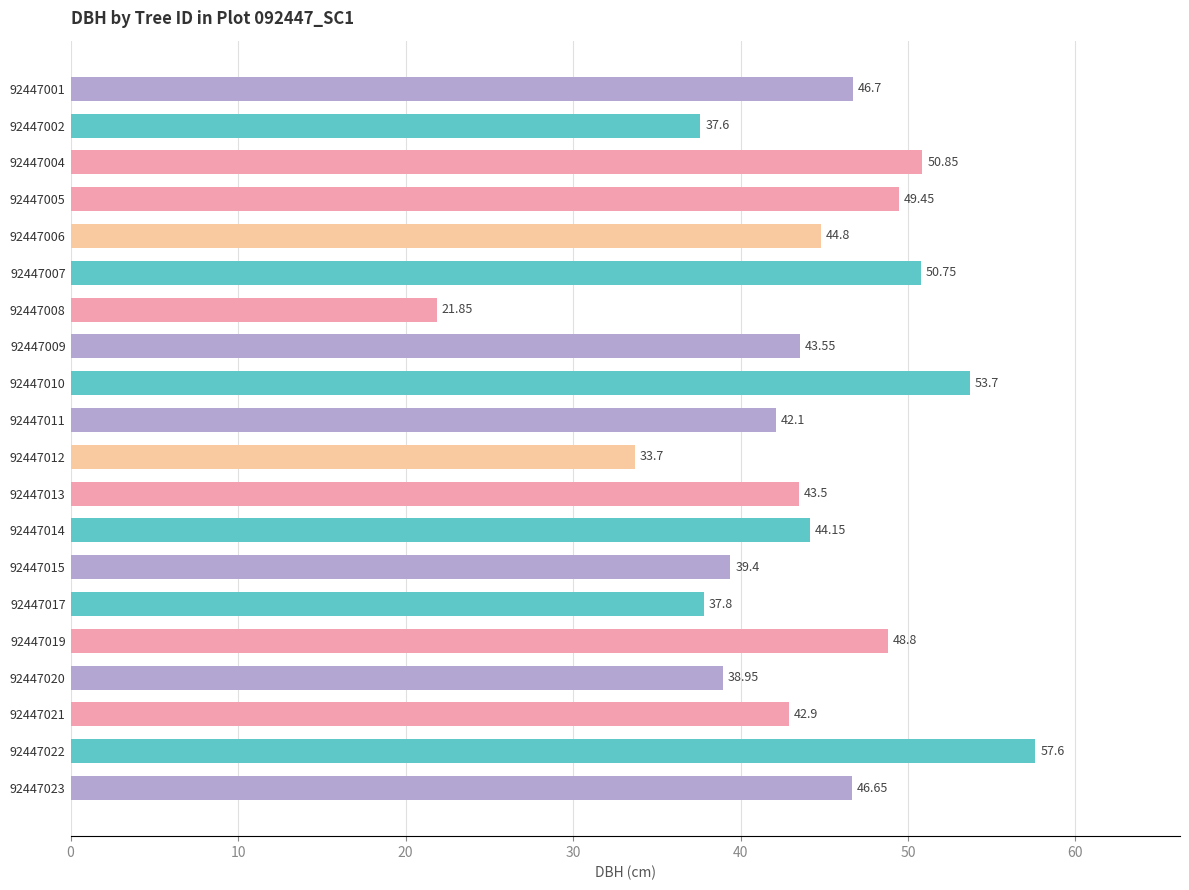

How many data points are less than 44?

10